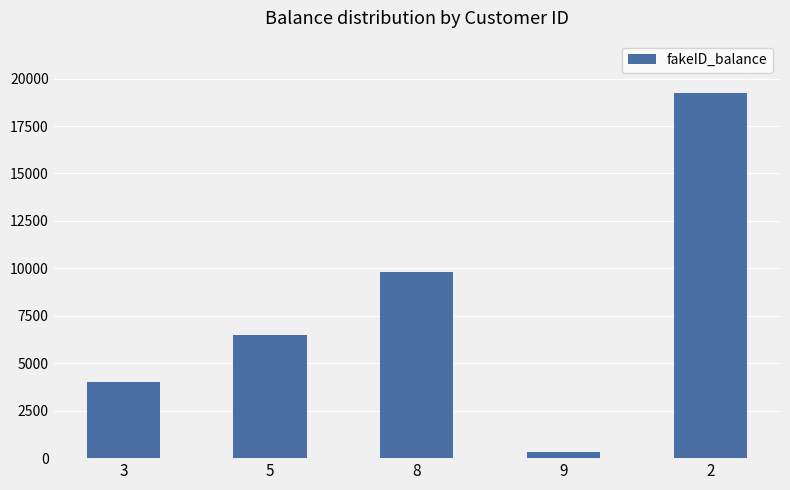

Count the values in the range 4000 to 9800.

3